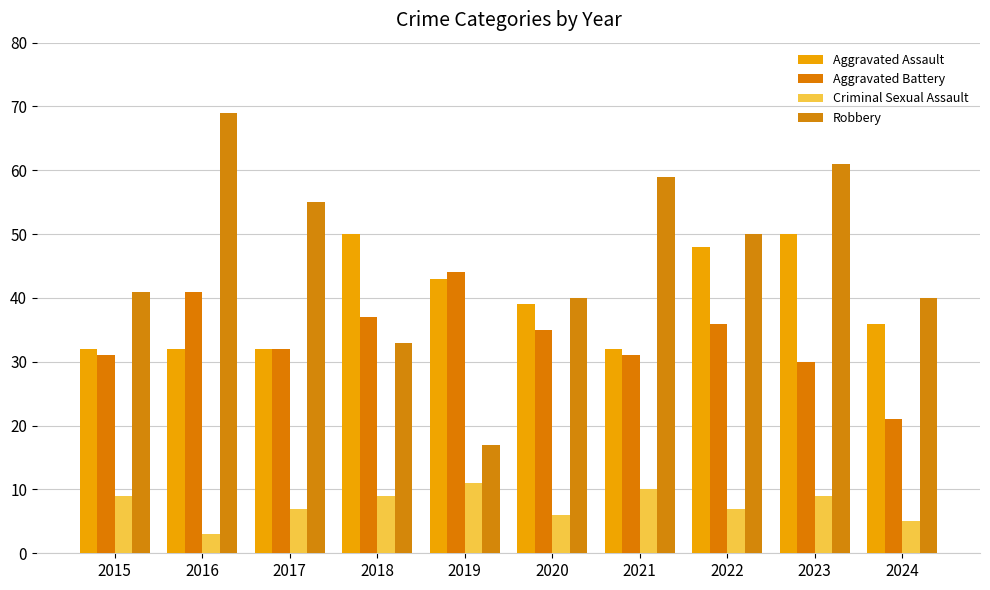

The value of Robbery at 2023 is 61. True or false?

True